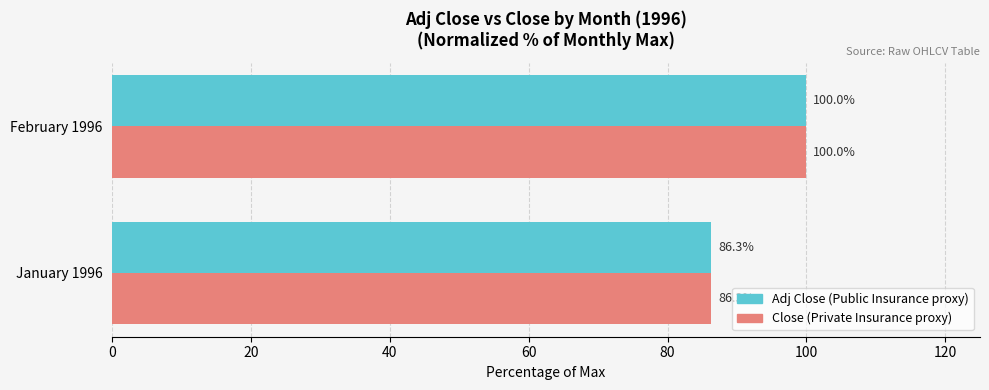

At which category does the chart reach its minimum across all series?

January 1996